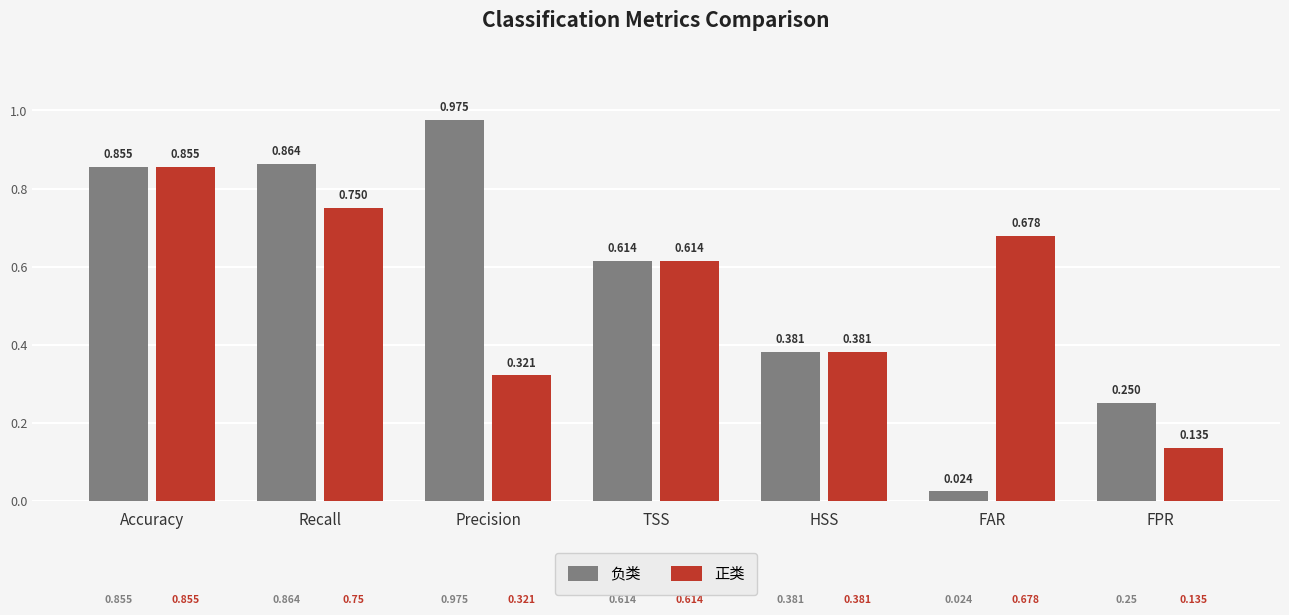

Between Accuracy and Precision, which series saw the biggest shift?

正类